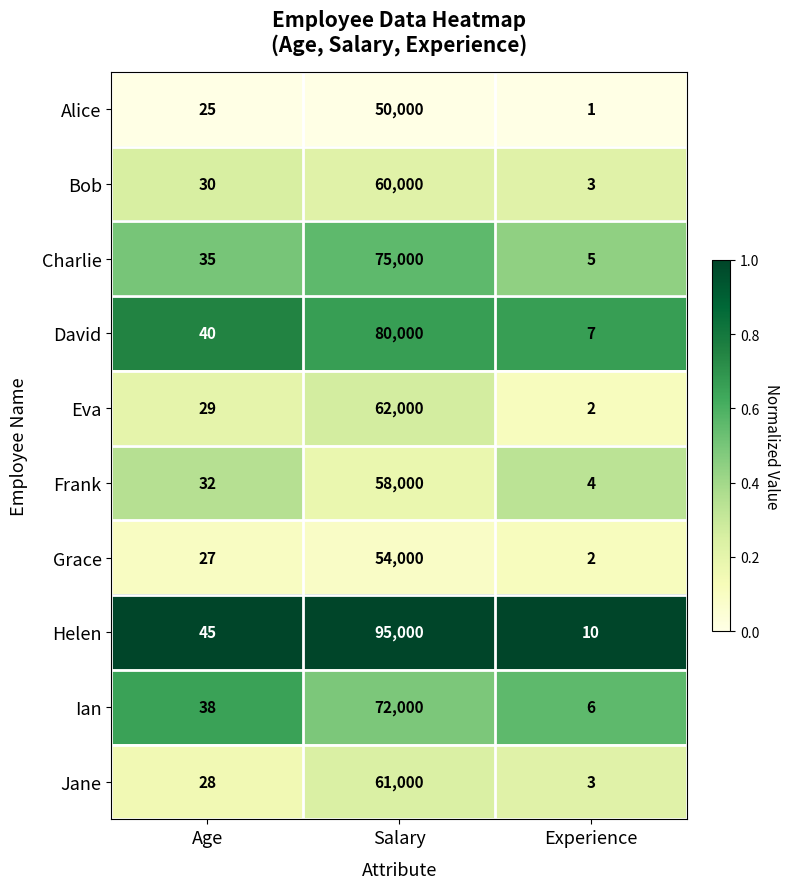

What is the difference between the David values at Salary and Age?

79960